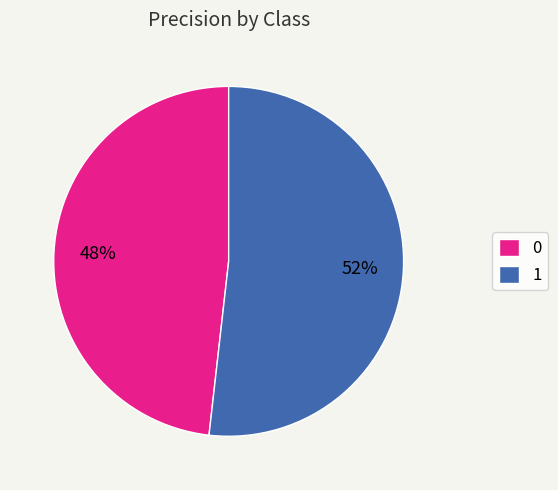

To the nearest percent, what percentage of the pie is 0?

48%